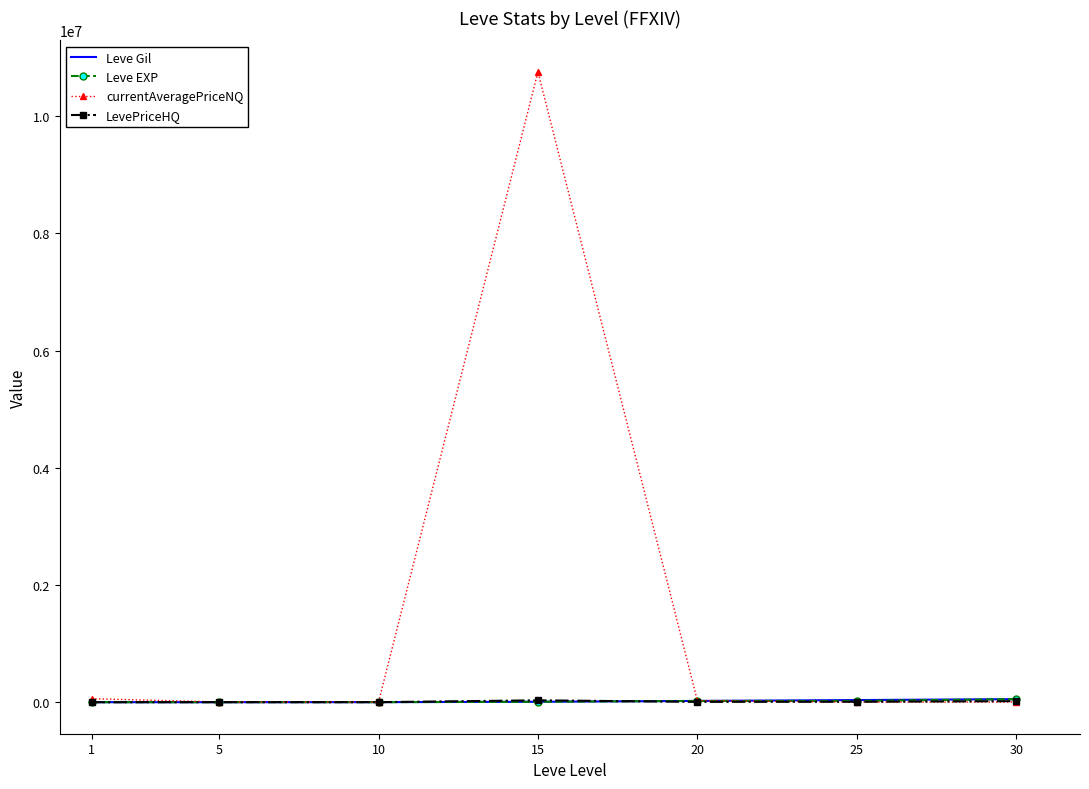

Which series has the widest spread of values?

currentAveragePriceNQ